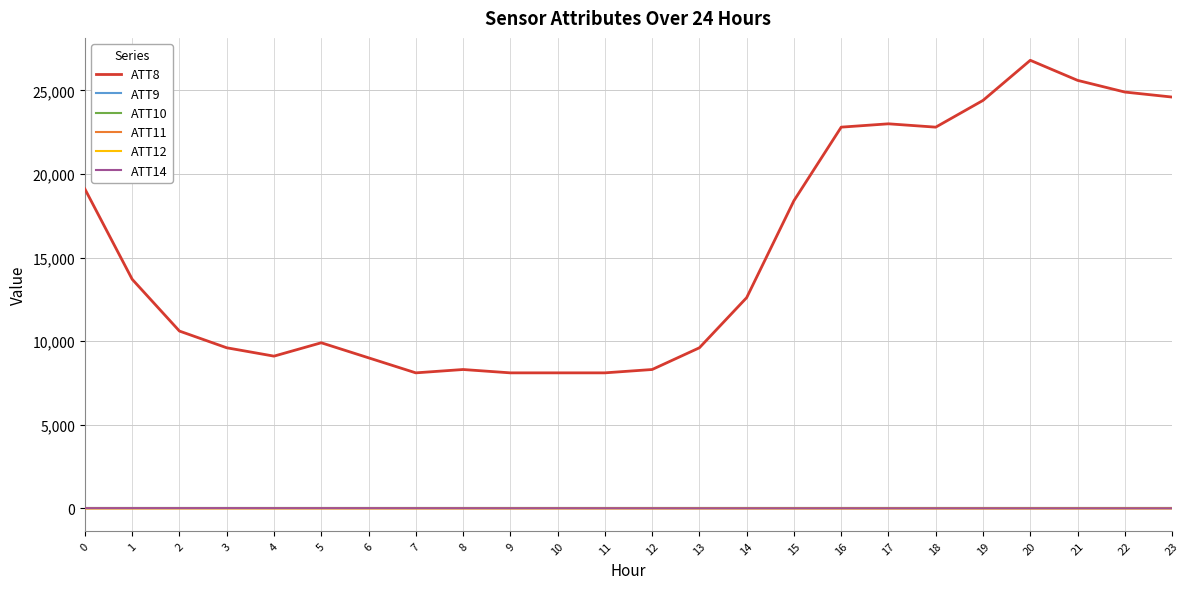

What is the maximum value shown in the chart?

26800.0